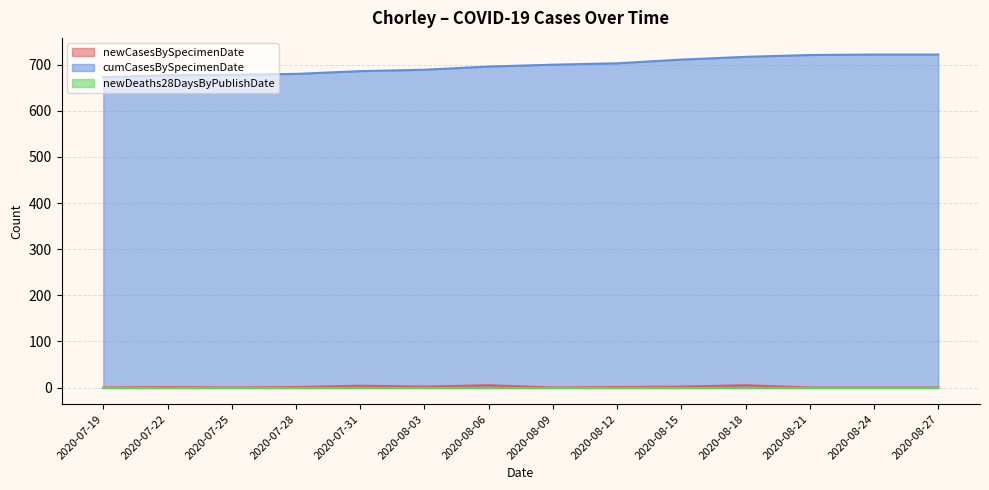

What is the difference between the second highest and minimum values in the newCasesBySpecimenDate series?

5